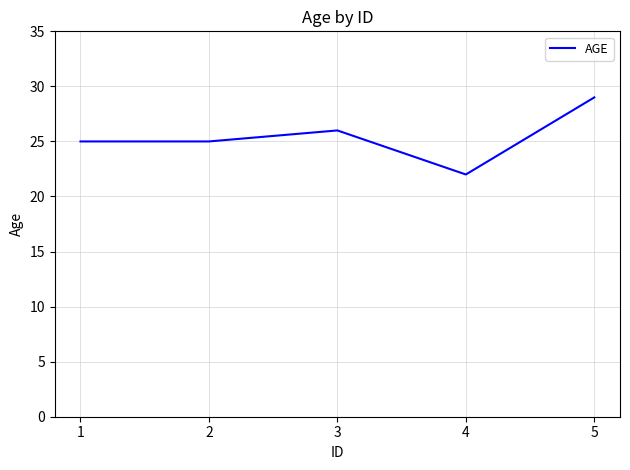

Read the value at 1.

25